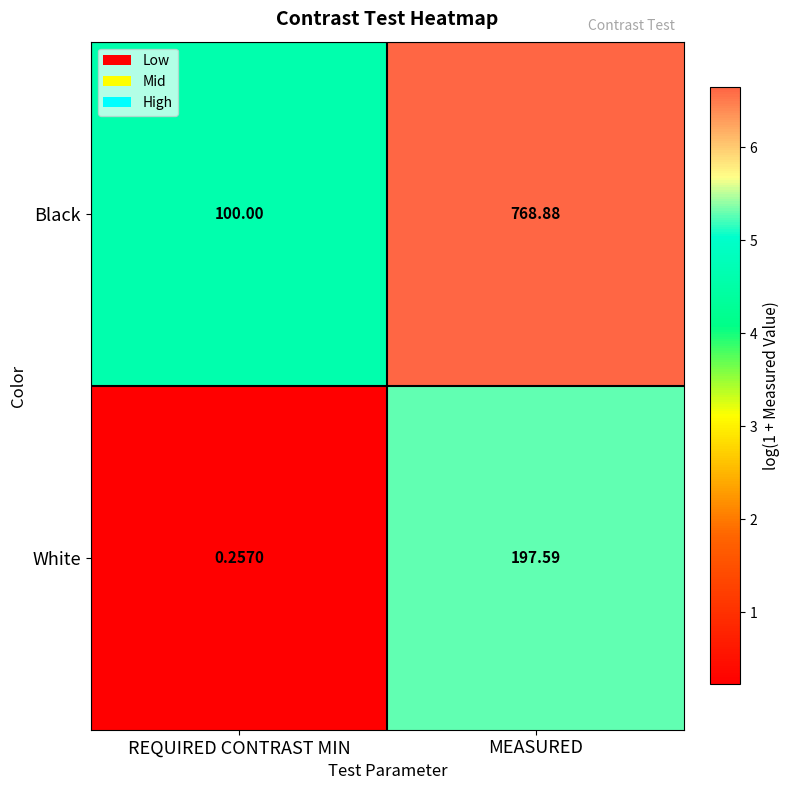

How many distinct data groups are displayed?

2